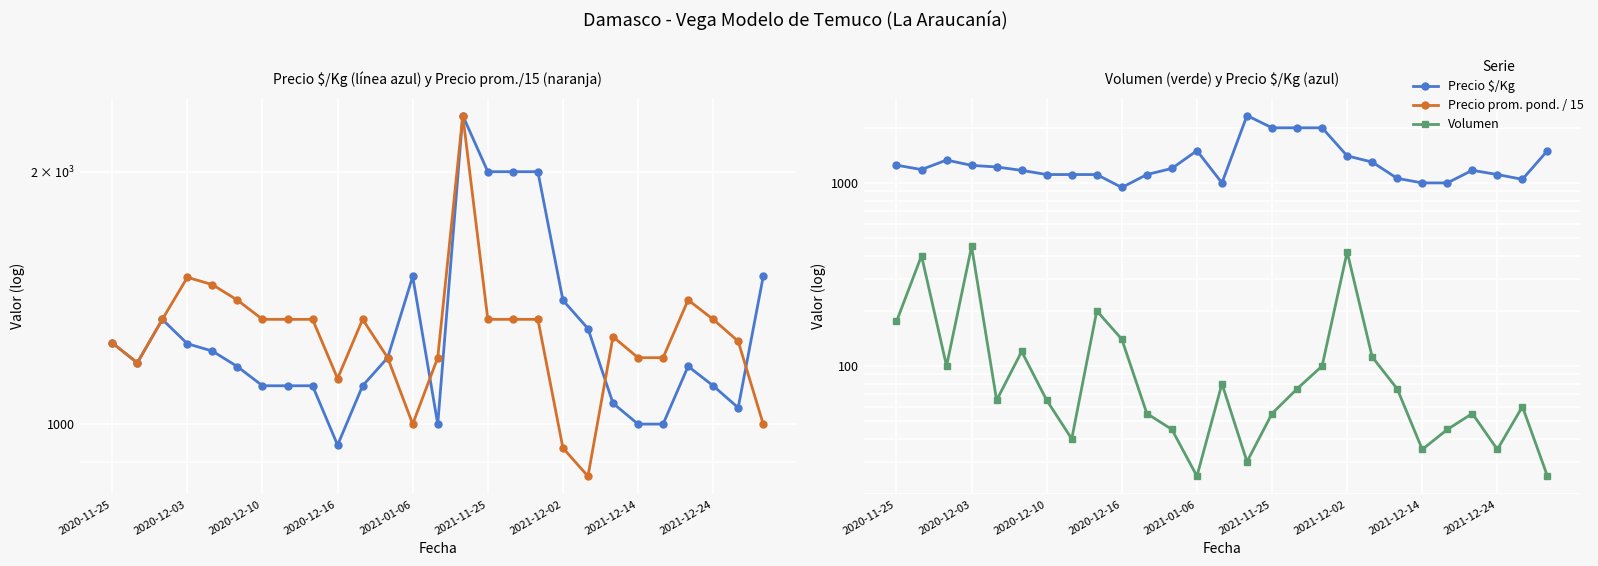

Which series changed the most between 2021-11-25 and 9?

Precio prom. pond. / 15